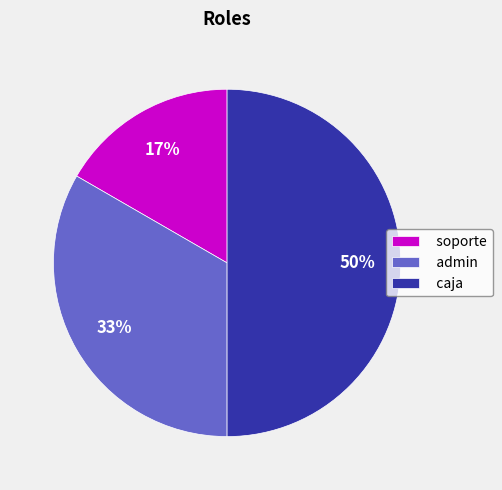

To the nearest percent, what portion does admin represent?

33%